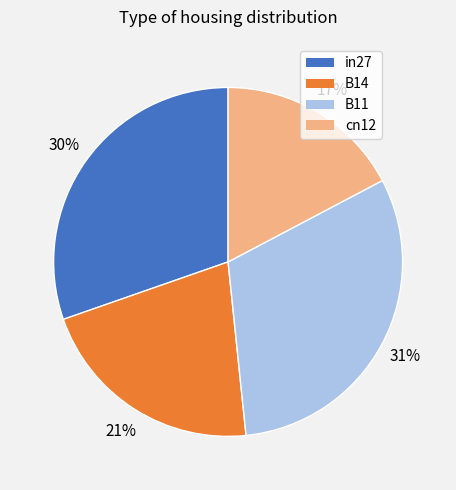

Does any single category account for the majority?

No